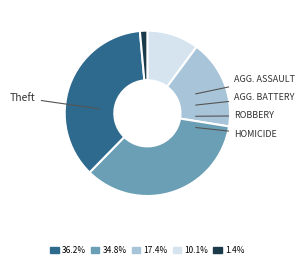

Is there any slice that represents more than half of the pie?

No